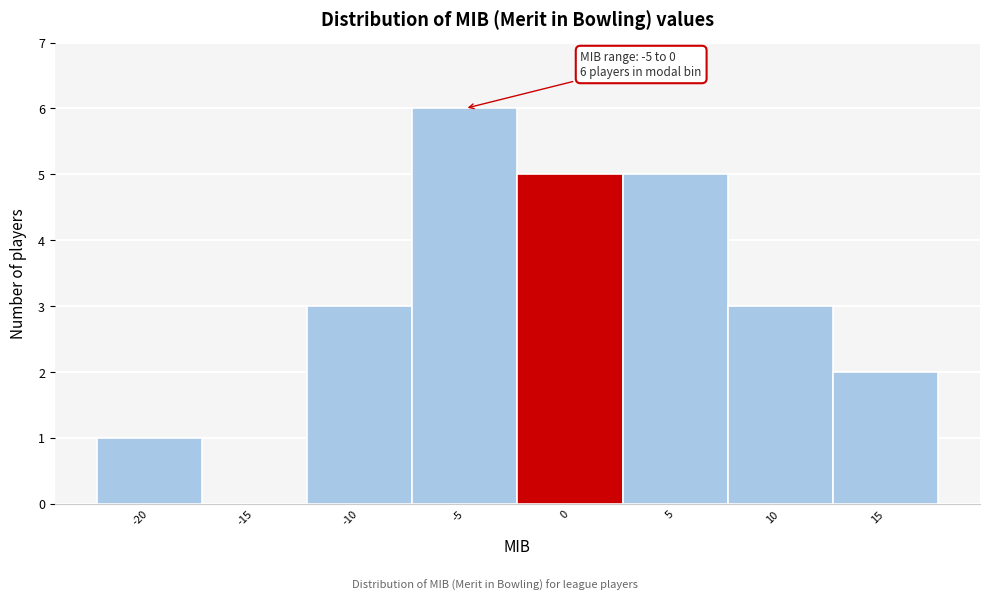

Reading left to right, what are all the values shown in this chart?

-20=1	-15=0	-10=3	-5=6	0=5	5=5	10=3	15=2